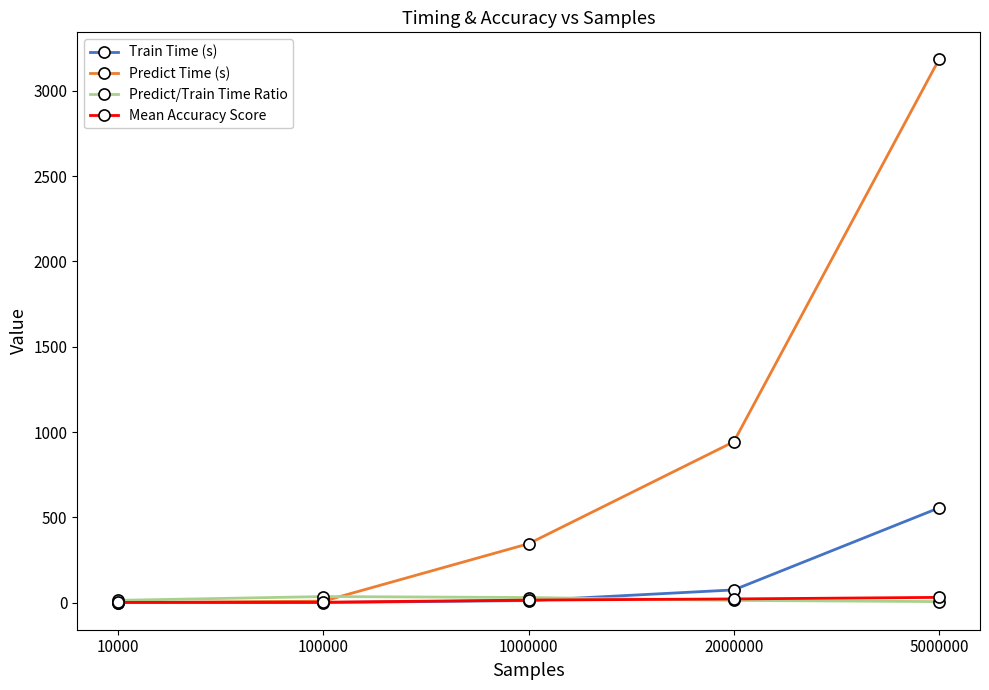

What is the maximum value shown in the chart?

3184.2